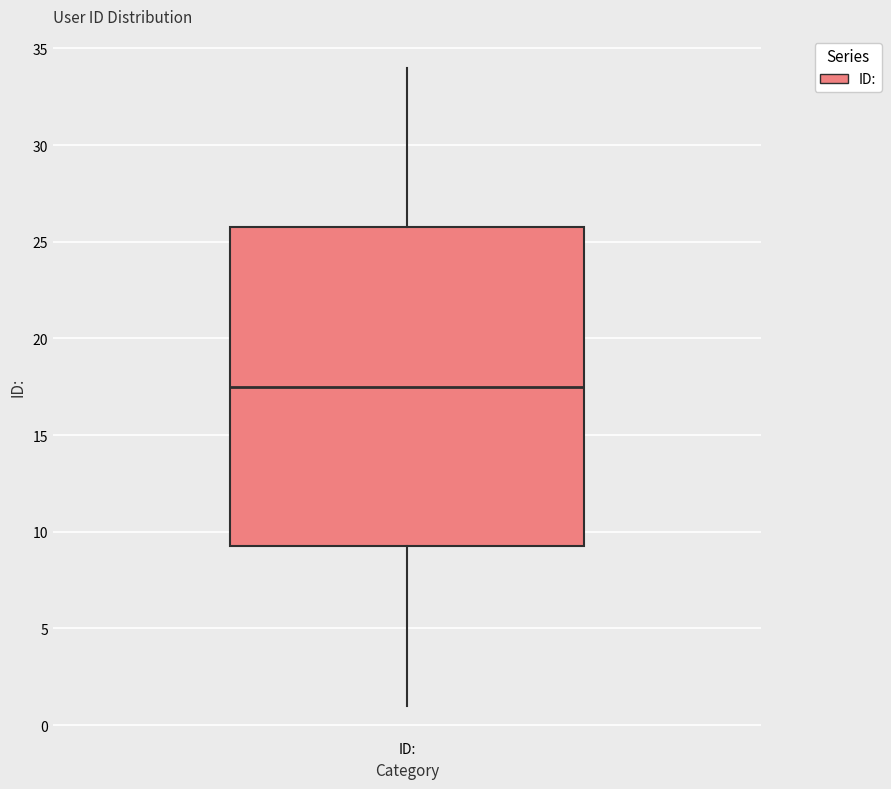

Where does the median line of the box for ID: sit on the y-axis? The values are not printed on the chart, so give them approximately, as read against the axis.

17.5